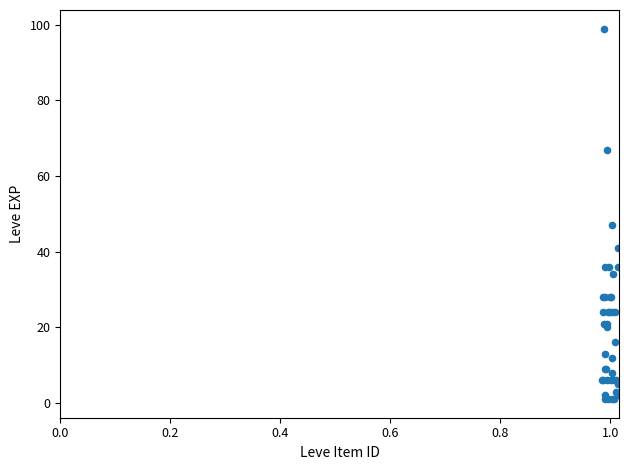

What Y value in the scatter plot is closest to 50?

47